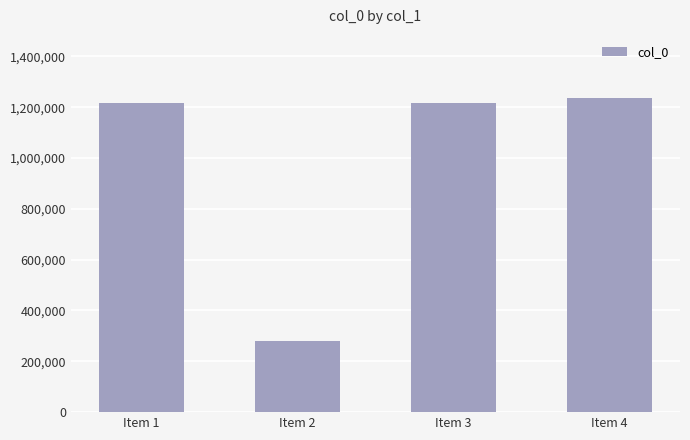

What is the change in value from Item 1 to Item 2?

-937486